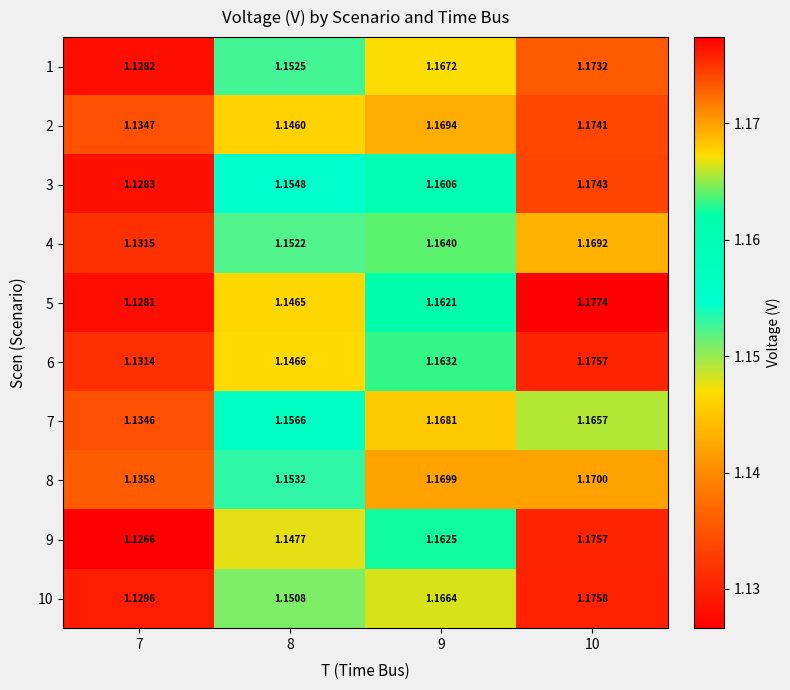

Is the value of 1 at 8 greater than the value of 2 at 9?

No